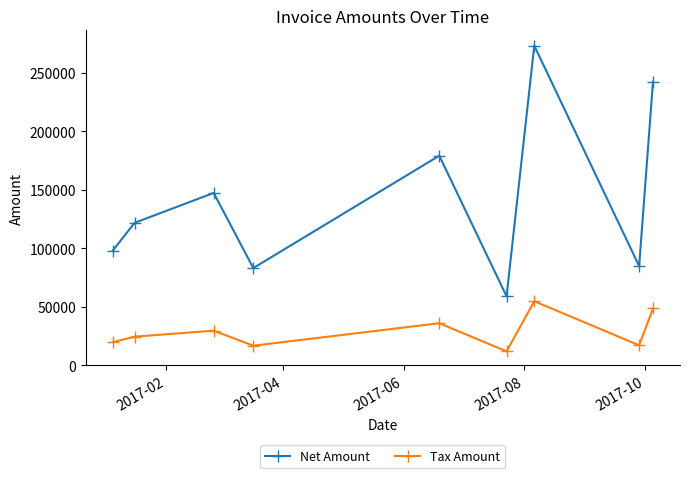

What is the difference between the maximum and minimum values in the Net Amount series?

214288.0